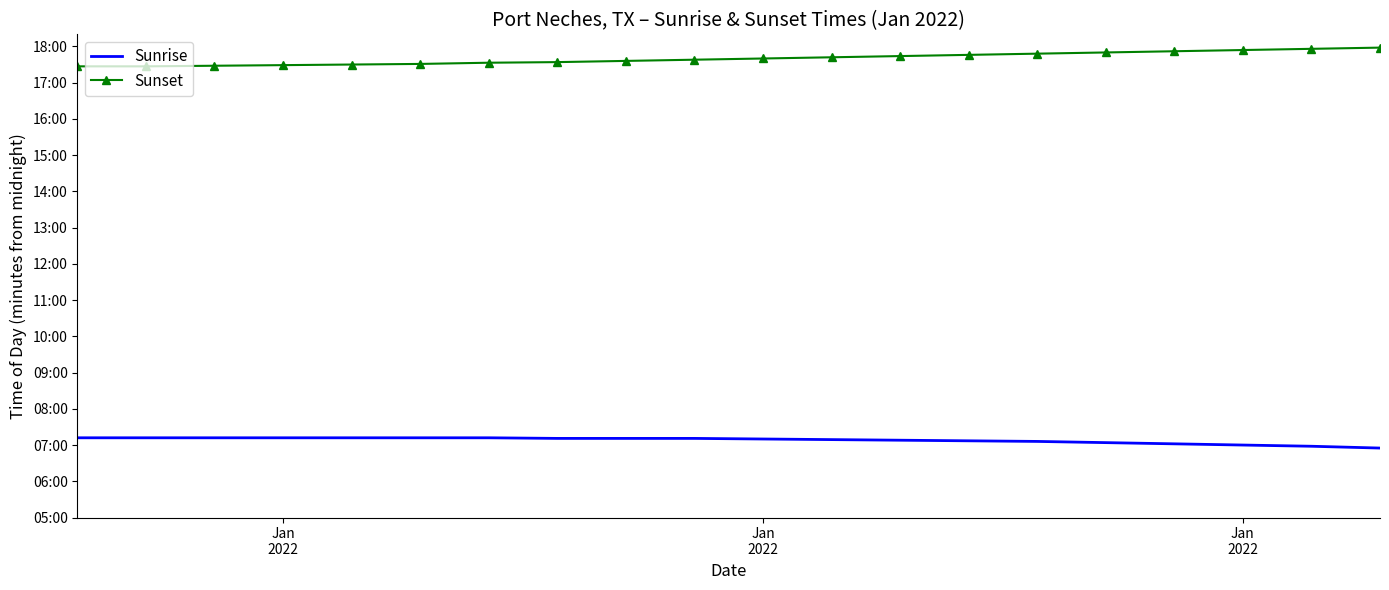

Reading left to right, transcribe all the data shown in this chart.

Sunrise: 432	432	432	432	432	432	432	431	431	431	430	429	428	427	426	424	422	420	418	415
Sunset: 1047	1047	1048	1049	1050	1051	1053	1054	1056	1058	1060	1062	1064	1066	1068	1070	1072	1074	1076	1078